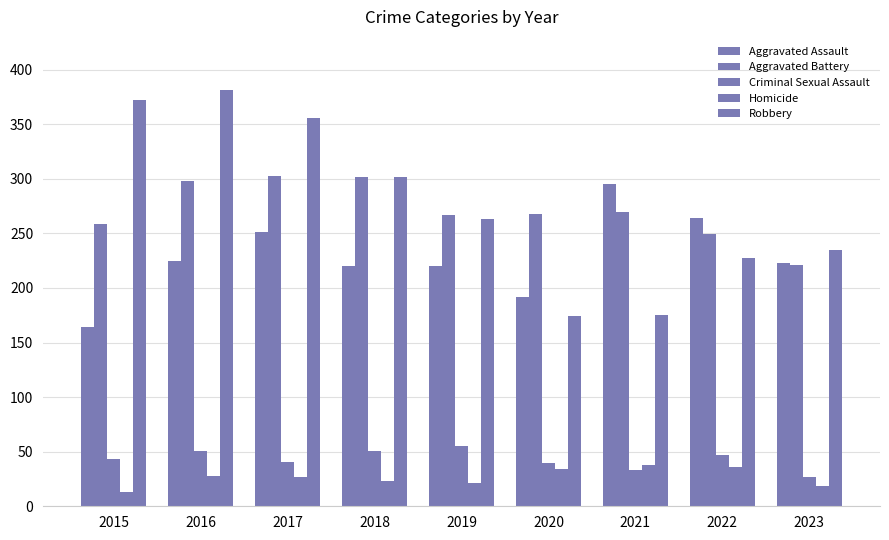

How many values in the Homicide series are below 27?

4